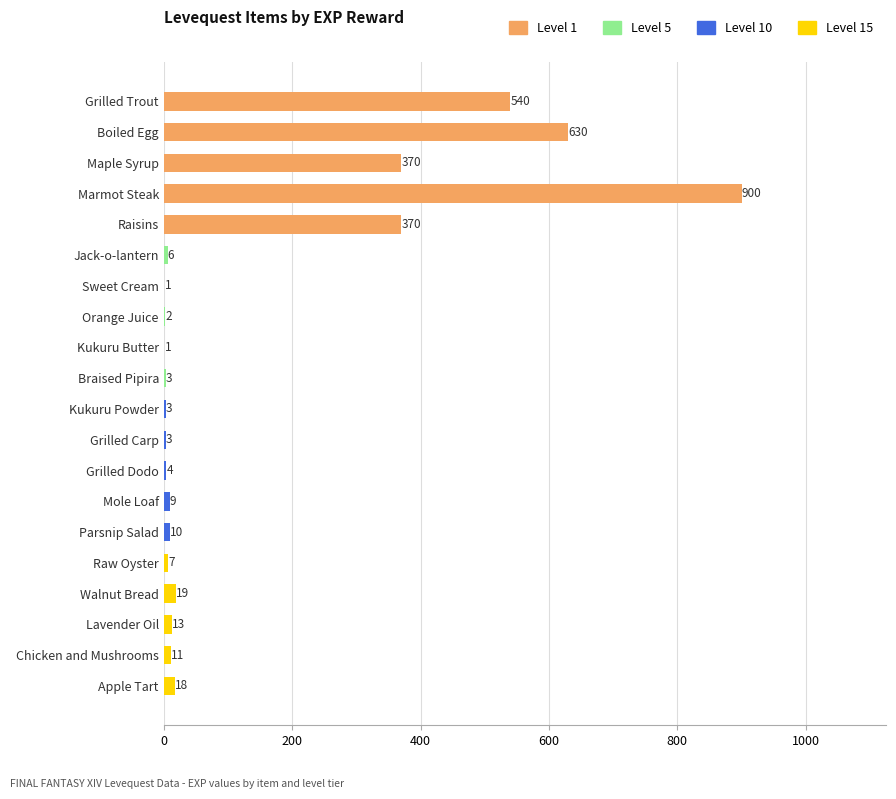

Reading top to bottom, what are all the values shown in this chart?

Grilled Trout=540	Boiled Egg=630	Maple Syrup=370	Marmot Steak=900	Raisins=370	Jack-o-lantern=6	Sweet Cream=1	Orange Juice=2	Kukuru Butter=1	Braised Pipira=3	Kukuru Powder=3	Grilled Carp=3	Grilled Dodo=4	Mole Loaf=9	Parsnip Salad=10	Raw Oyster=7	Walnut Bread=19	Lavender Oil=13	Chicken and Mushrooms=11	Apple Tart=18